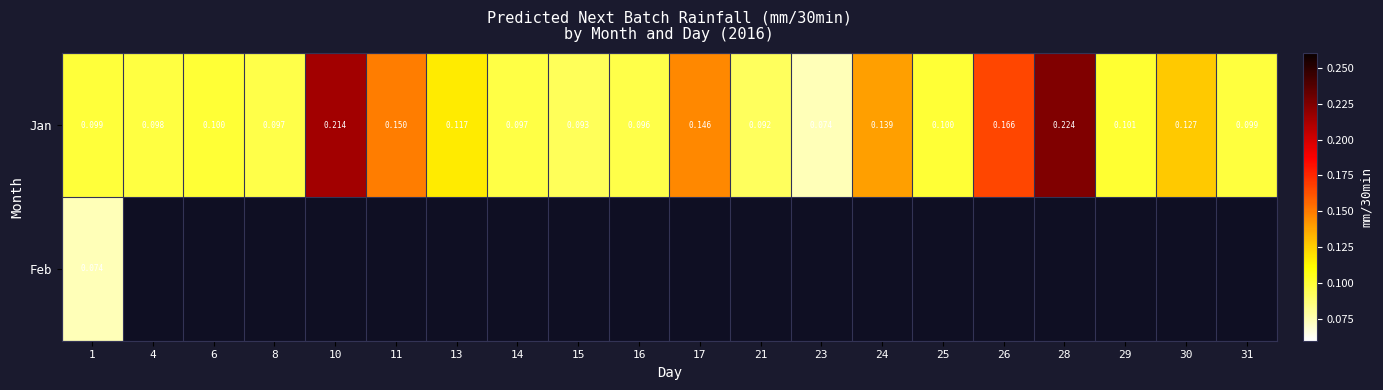

Where is Jan nearest to the value 0?

23